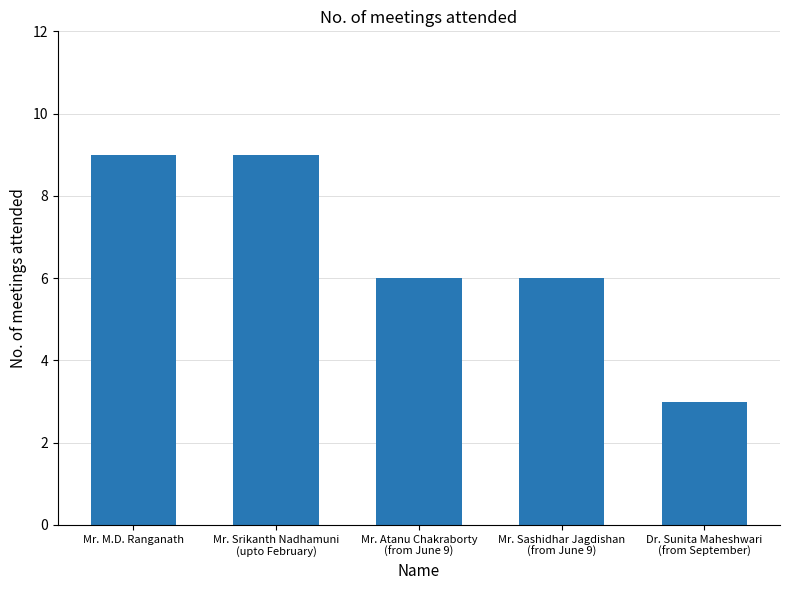

What is the difference between the second highest and second lowest values?

3